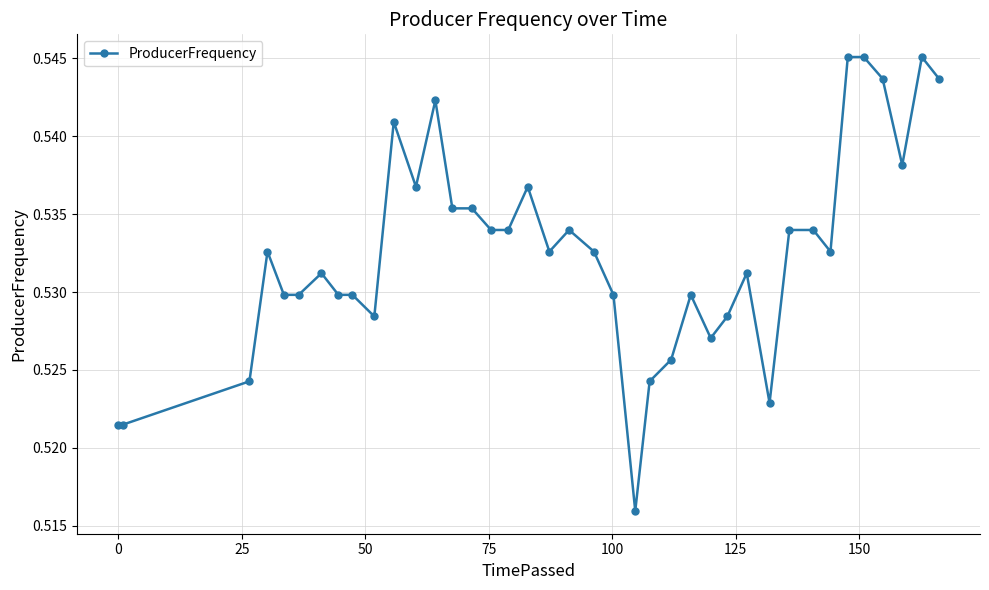

True or false: the data has more than 0 interior local peaks.

True